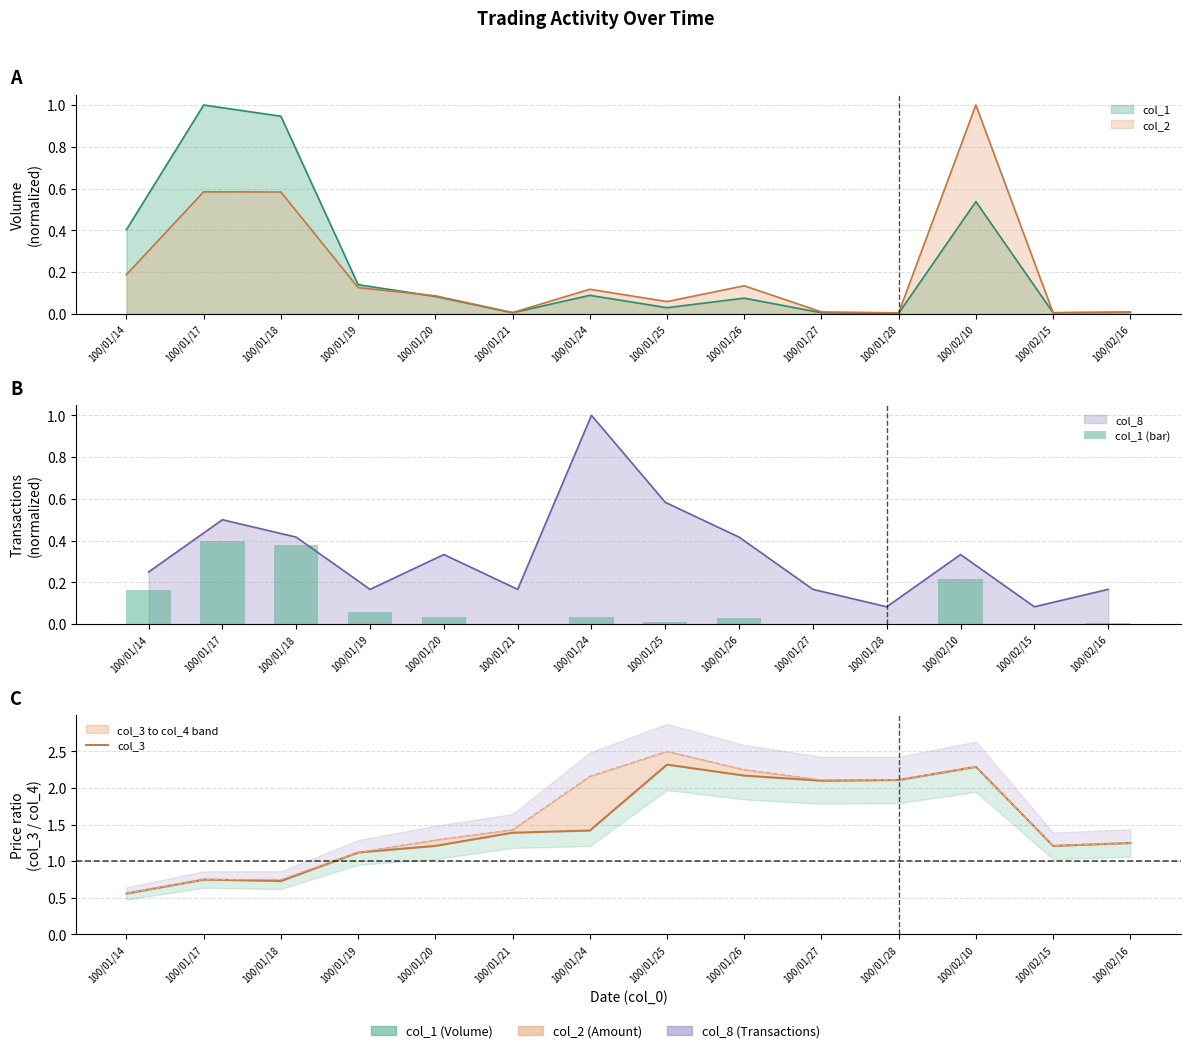

Which series has the largest total across all categories?

col_3